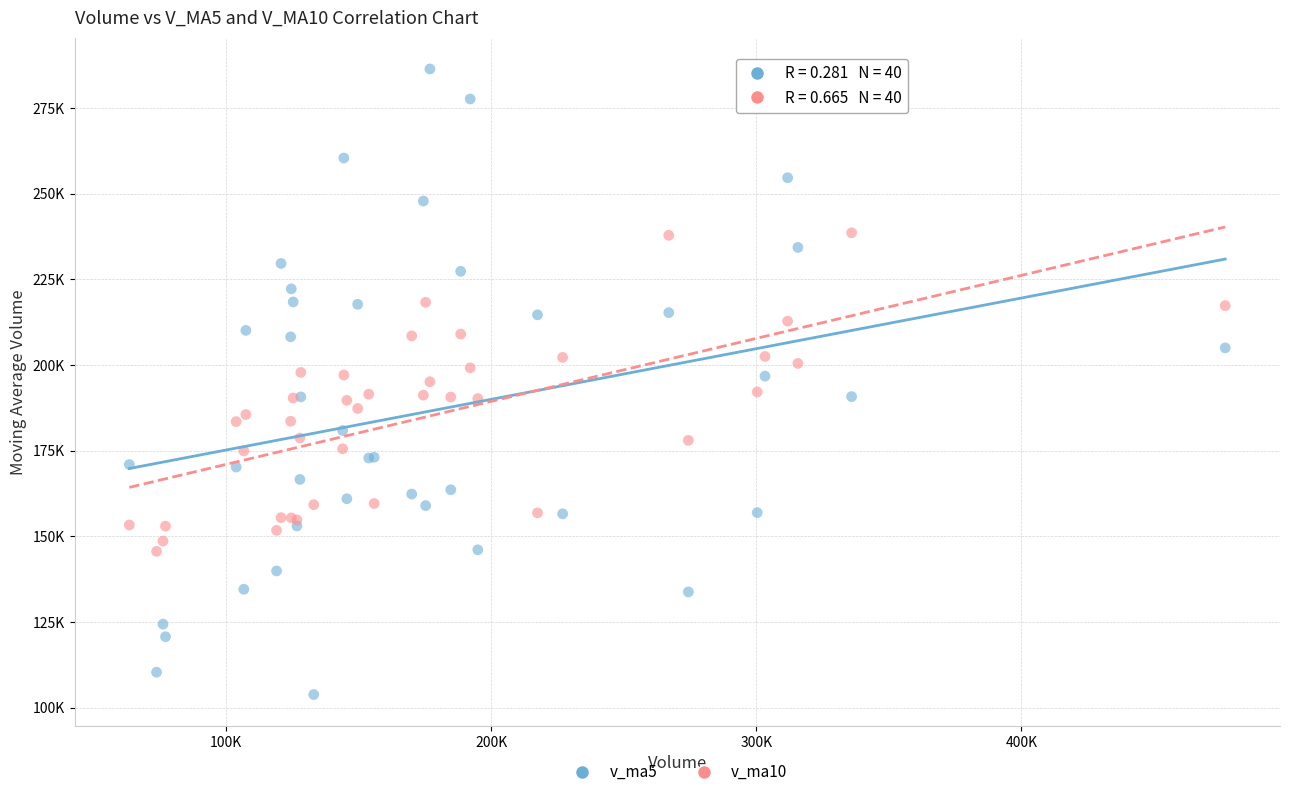

What are all the series names shown in the legend?

v_ma5, v_ma10